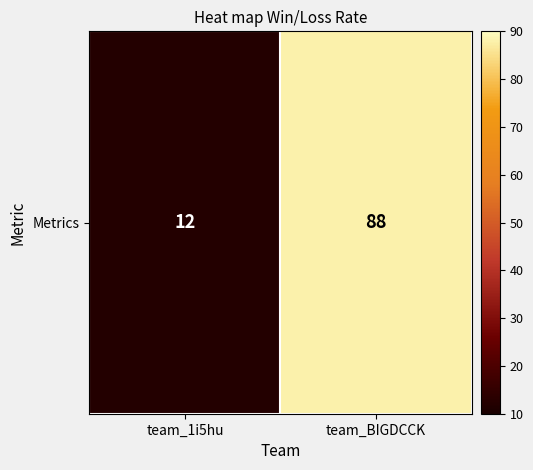

At which label is the value closest to 50?

team_1i5hu